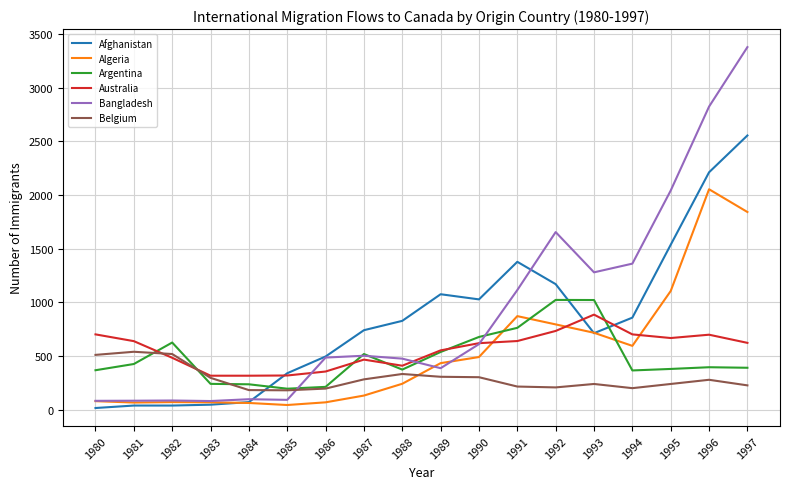

Is it true that Algeria equals 768 at 1995?

False